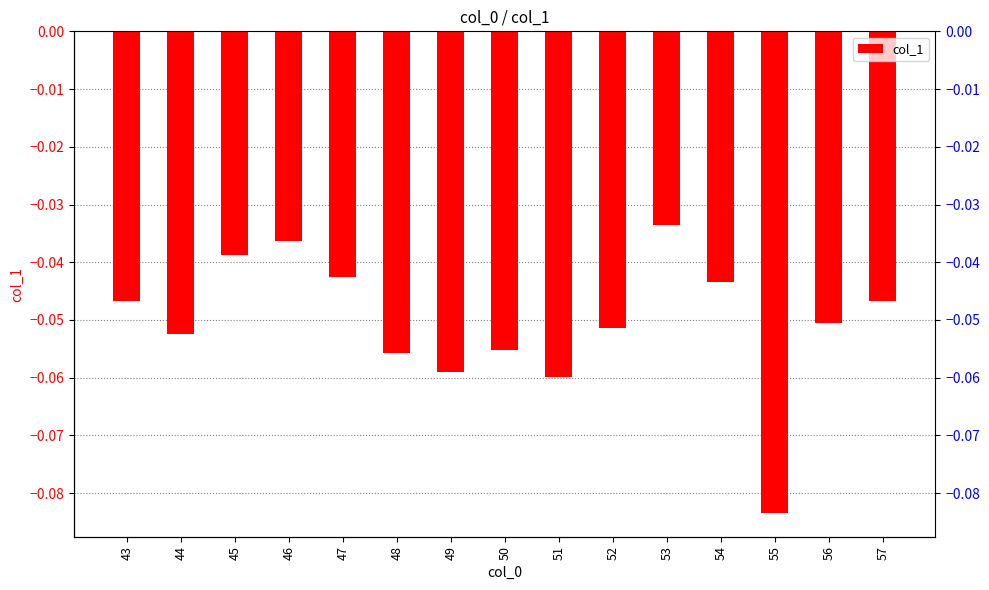

Which category has the lowest value across all series?

55